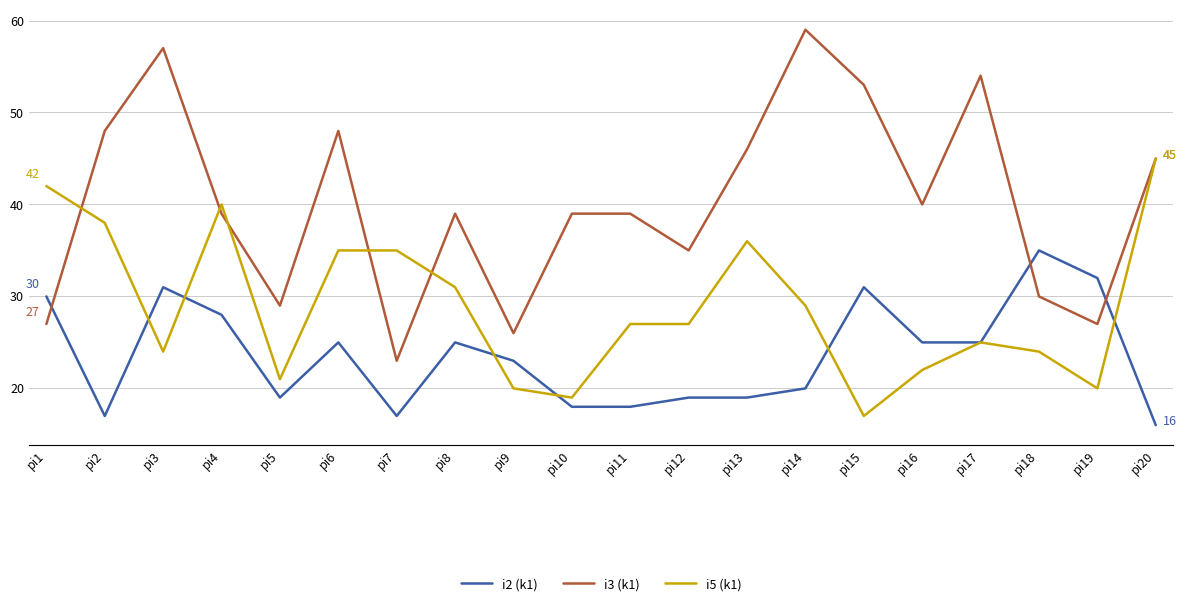

Which series has the largest range (max minus min)?

i3 (k1)